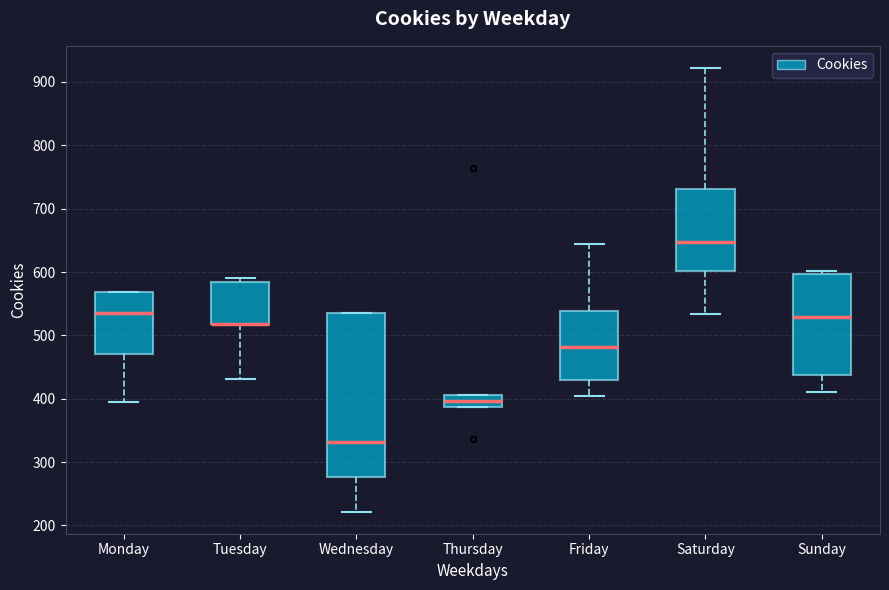

Reading left to right, transcribe this box plot: for each box, give where its median line is, the range the box spans, and where its two whiskers end, as read against the y-axis. The values are not printed on the chart, so give them approximately, as read against the axis.

Monday: median 540, box 470 to 570, whiskers 400 to 570
Tuesday: median 520 (drawn on the box's lower edge), box 520 to 590, whiskers 430 to 590 (just above the box's upper edge)
Wednesday: median 330, box 280 to 540, whiskers 220 to 540
Thursday: median 400, box 390 to 410, whiskers 390 to 410
Friday: median 480, box 430 to 540, whiskers 400 to 650
Saturday: median 650, box 600 to 730, whiskers 530 to 920
Sunday: median 530, box 440 to 600, whiskers 410 to 600 (just above the box's upper edge)